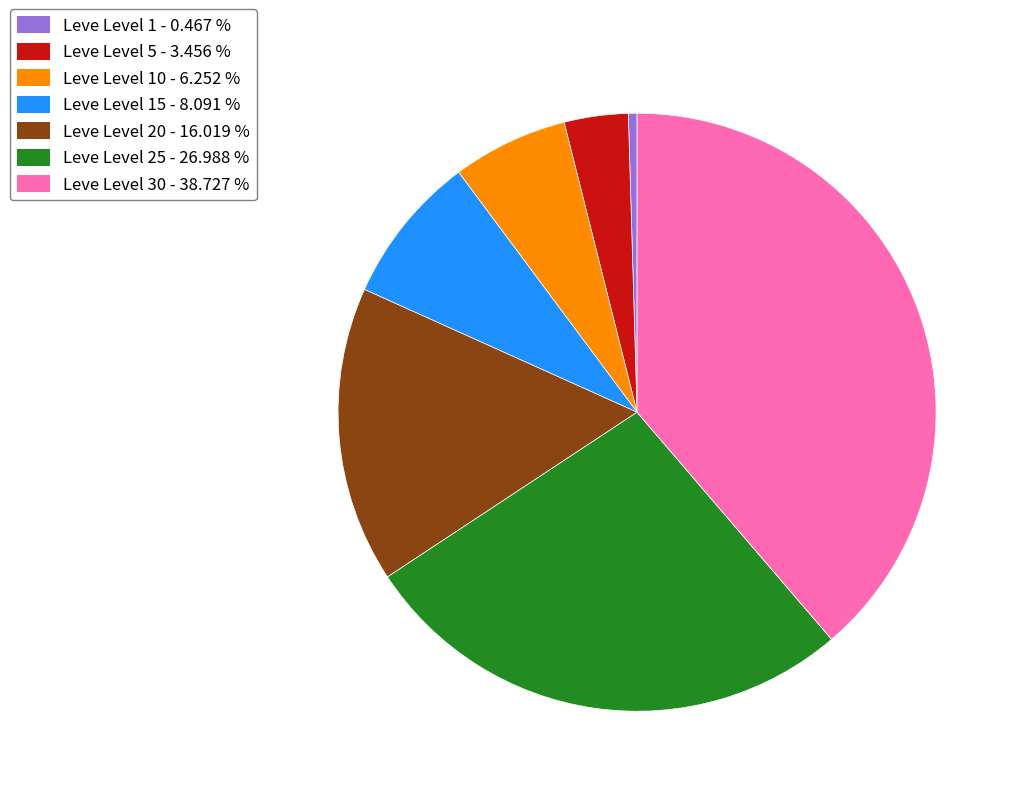

Is there any slice that represents more than half of the pie?

No